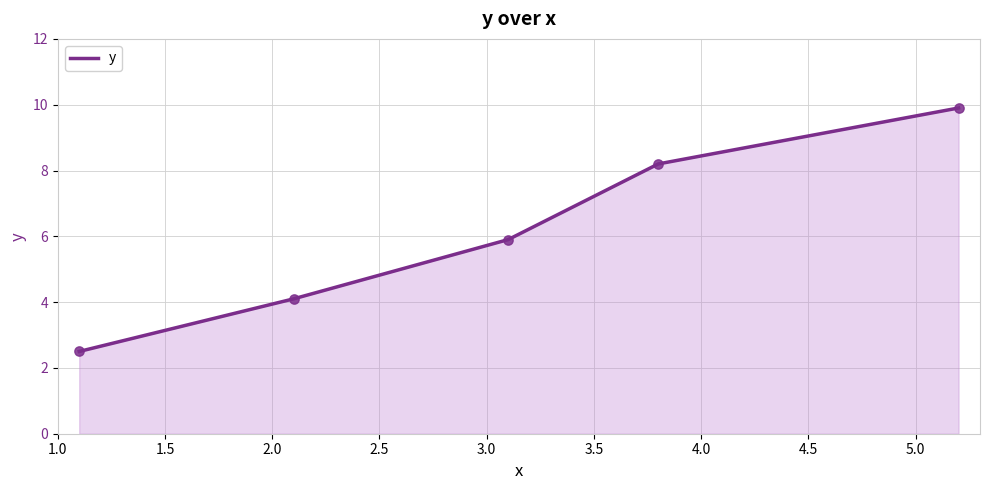

What is the smallest value displayed?

2.5